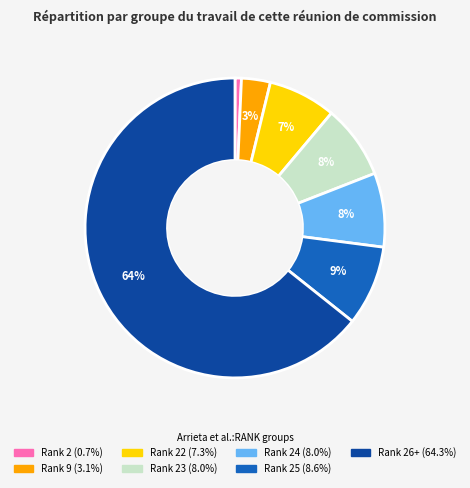

Is there any slice that represents more than half of the pie?

Yes